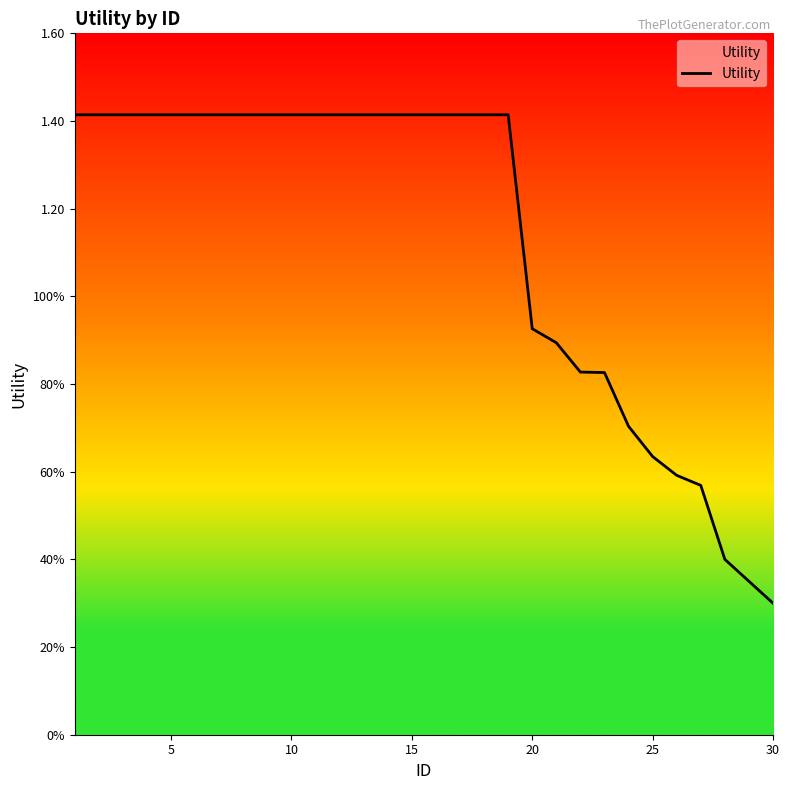

What is the average value?

1.1